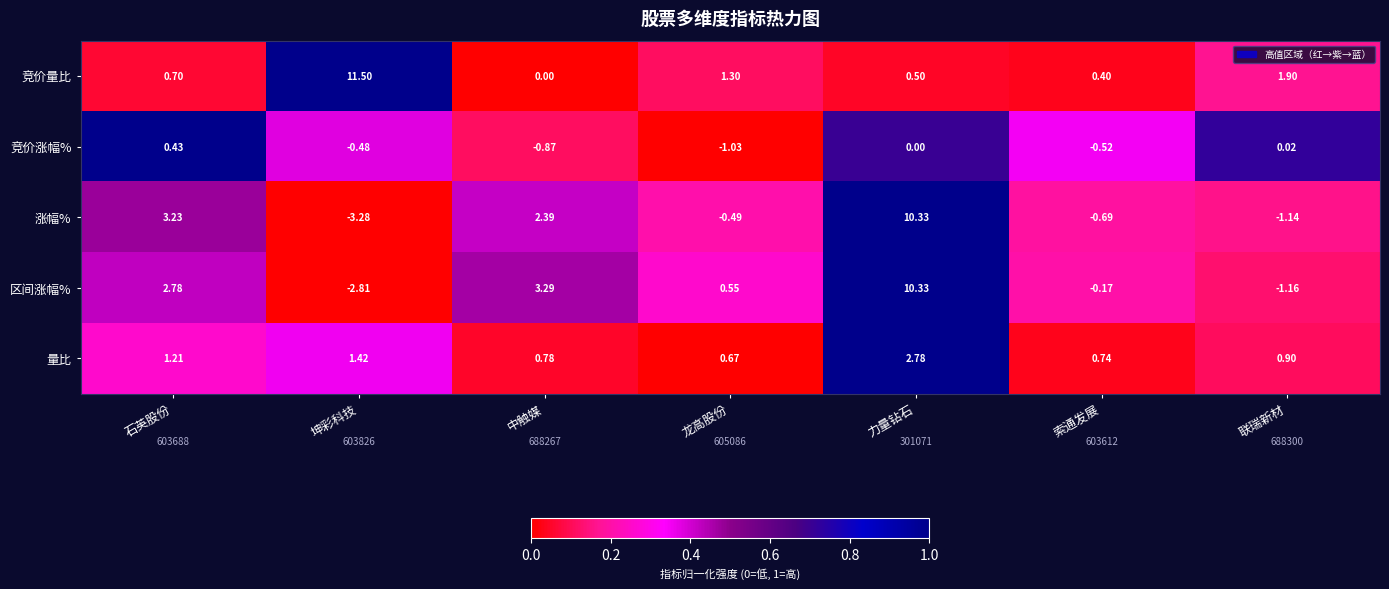

Is the value of 竞价涨幅% at 力量钻石 greater than the value of 区间涨幅% at 联瑞新材?

Yes